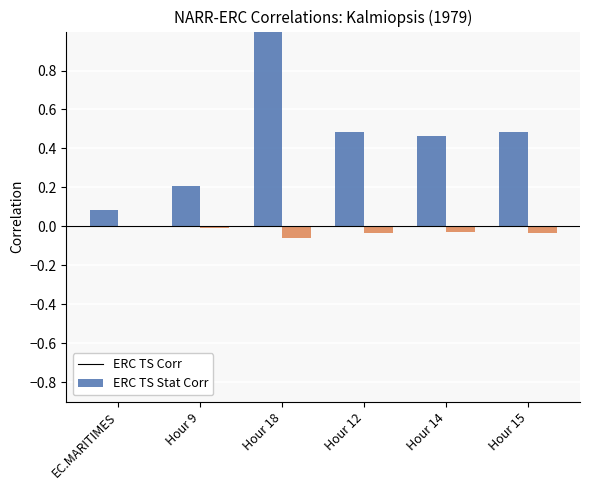

At which category is the sum across all series the highest?

Hour 18